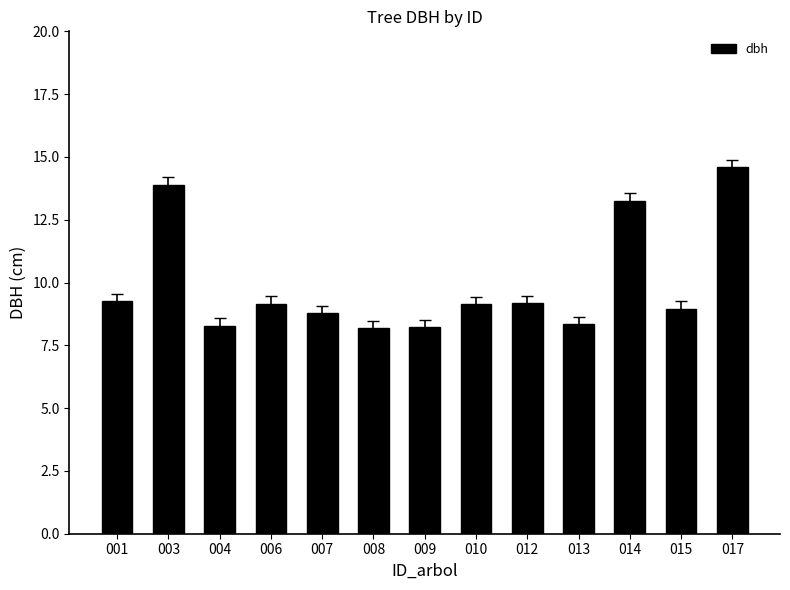

Approximately how many times larger is the value at 008 compared to 015?

0.9